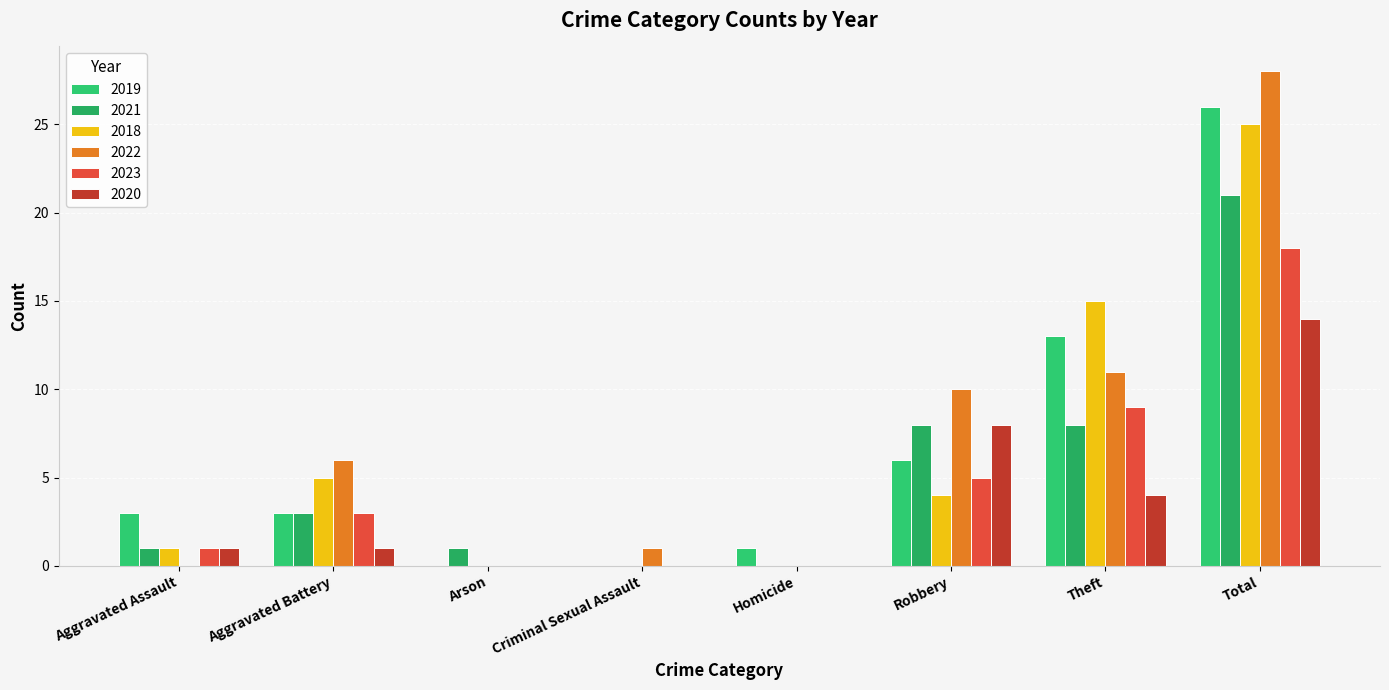

Is the value of 2019 at Total greater than the value of 2018 at Total?

Yes